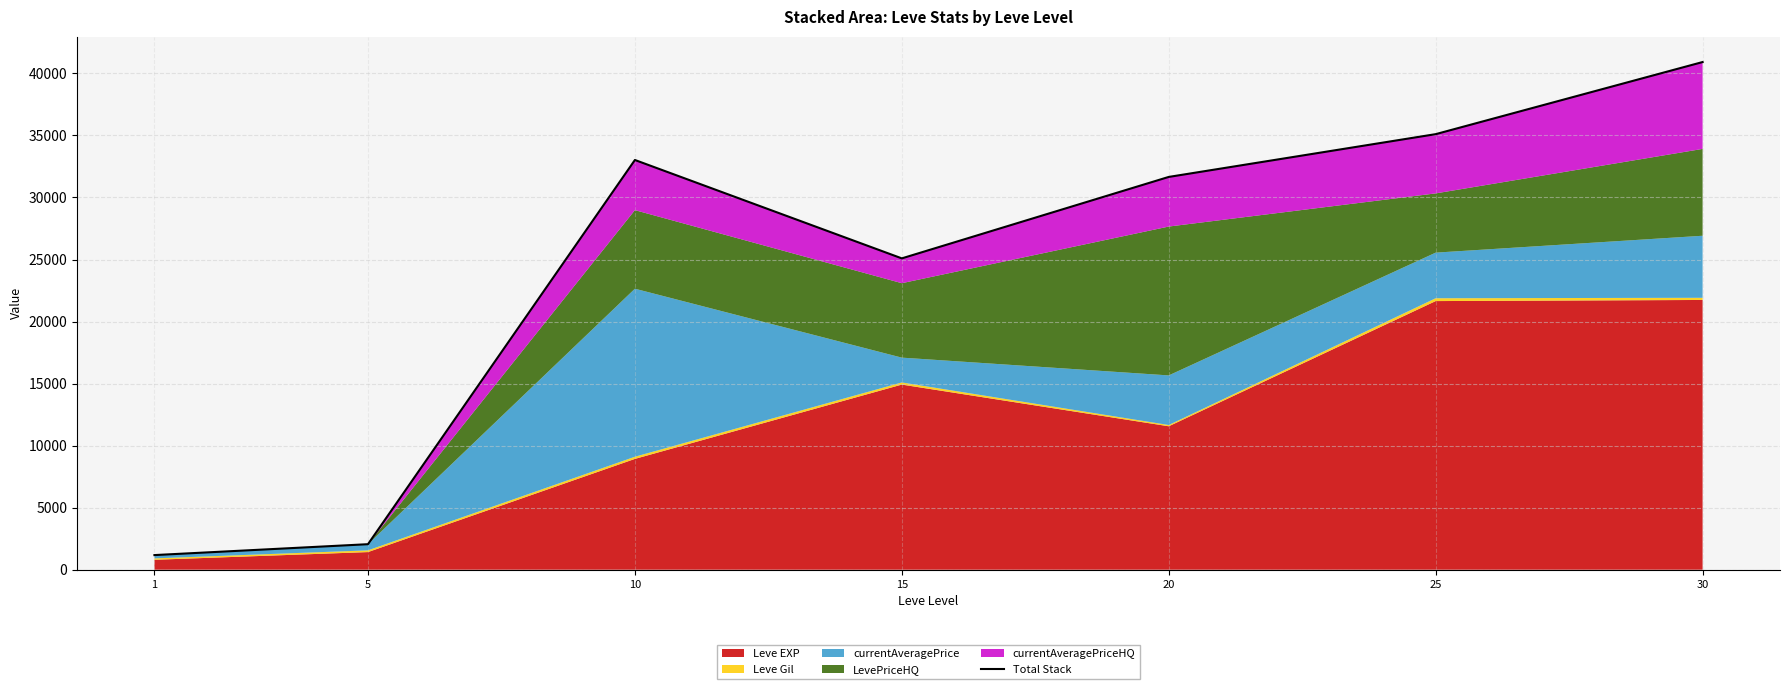

Reading right to left, transcribe all the data shown in this chart.

40915.0	35103.4	31656.0	25092.0	33021.7	2055.8	1178.2